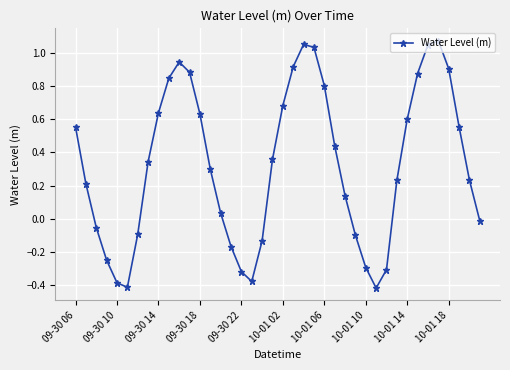

What is the sum of all values?

13.0